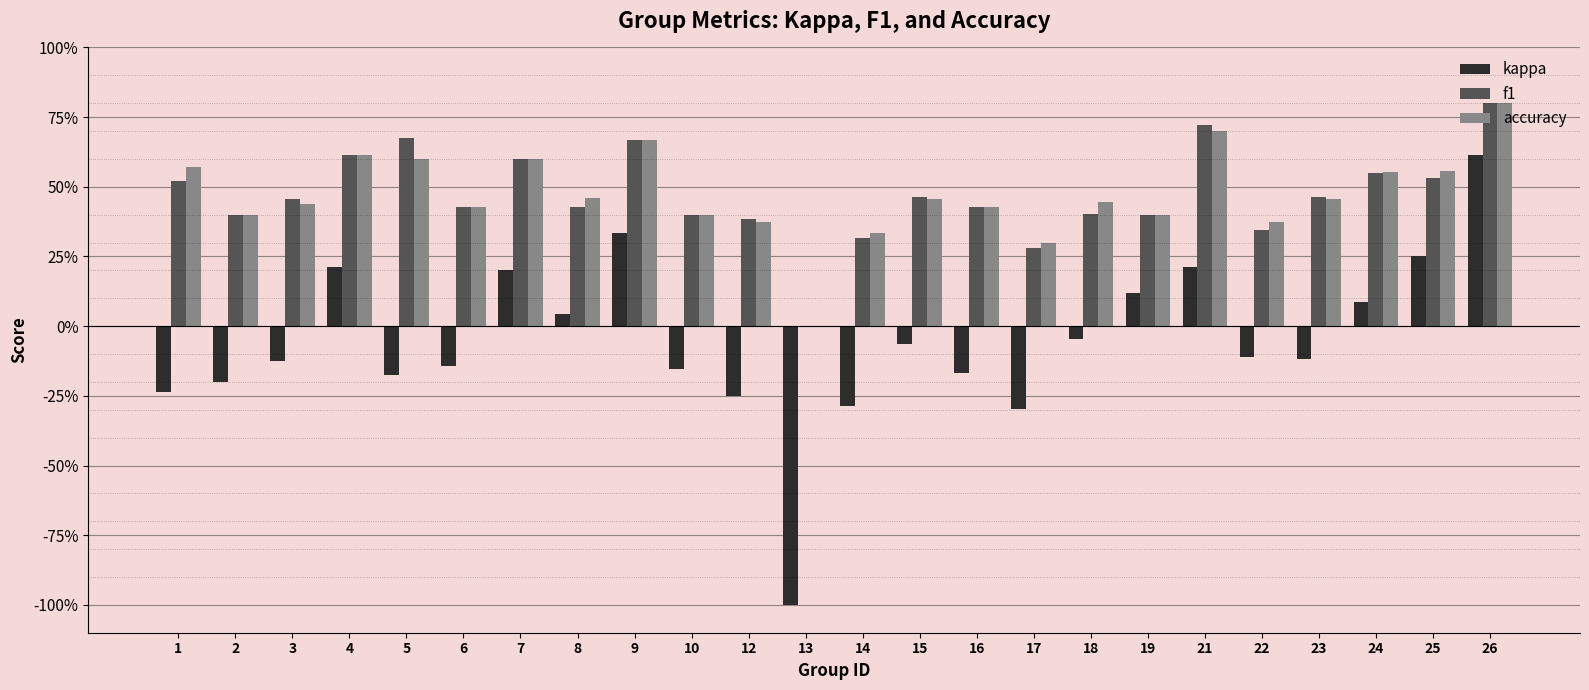

List the labels in order of kappa value, largest first.

26, 9, 25, 4, 21, 7, 19, 24, 8, 18, 15, 22, 23, 3, 6, 10, 16, 5, 2, 1, 12, 14, 17, 13